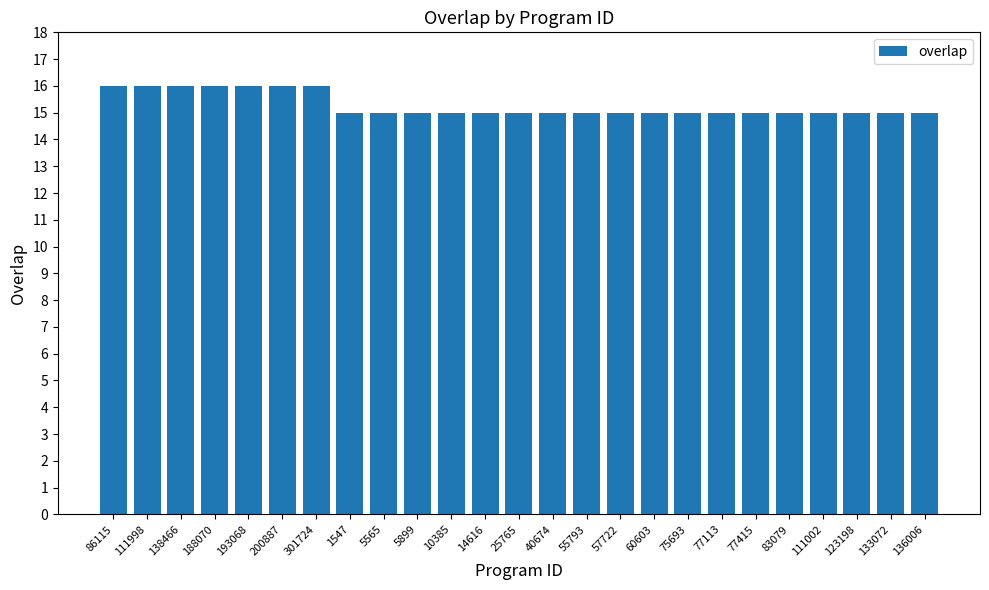

Approximately how many times larger is the value at 188070 compared to 193068?

1.0